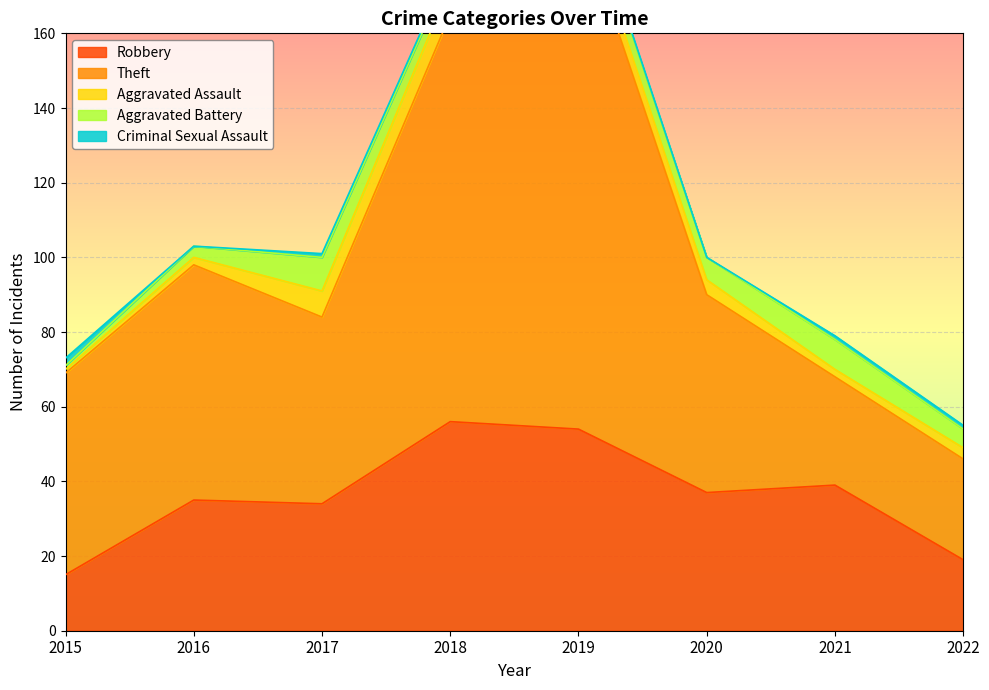

Reading left to right, extract all data points from this chart.

Robbery: 15	35	34	56	54	37	39	19
Theft: 54	63	50	109	138	53	29	27
Aggravated Assault: 1	2	7	8	5	4	2	3
Aggravated Battery: 1	3	9	4	5	6	8	5
Criminal Sexual Assault: 2	0	1	1	1	0	1	1